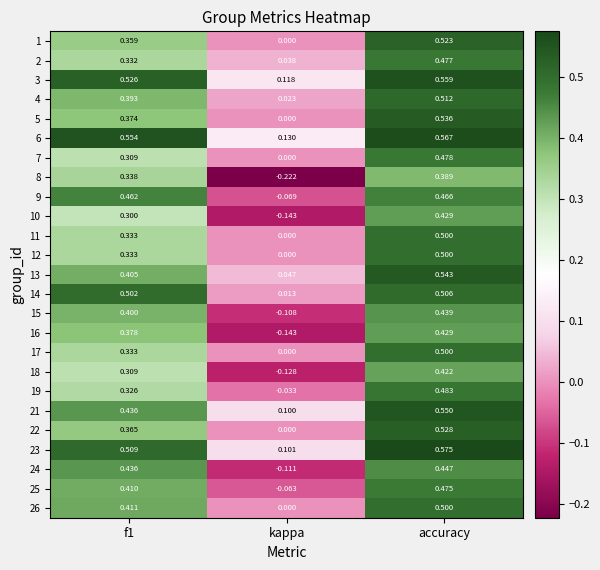

At which category is the sum across all series the highest?

accuracy